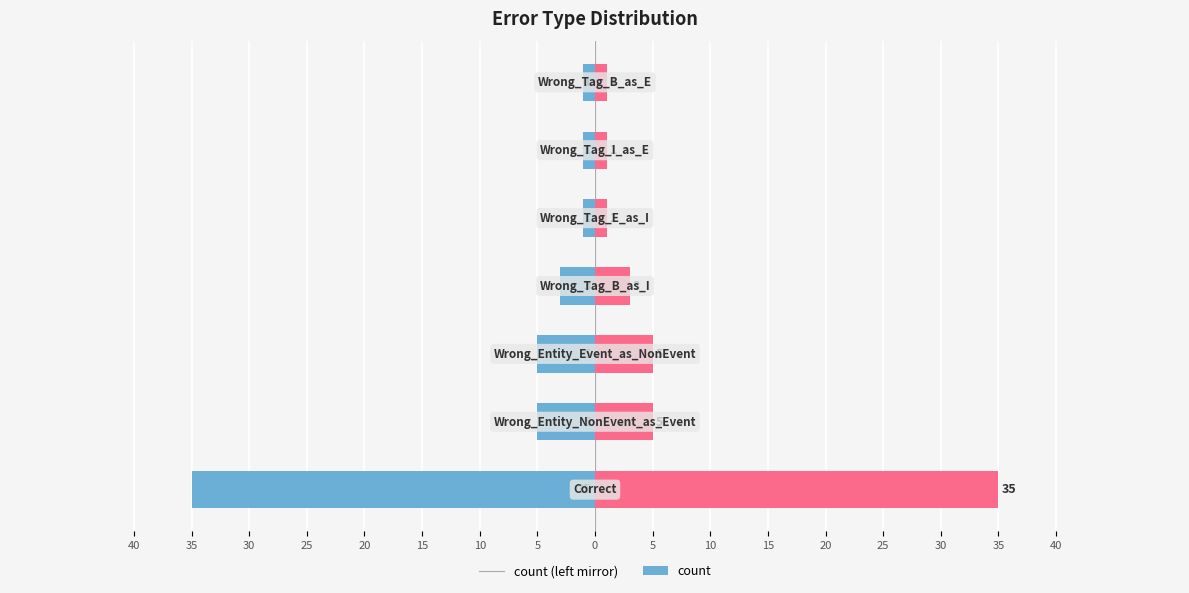

How many series are shown in this chart?

2